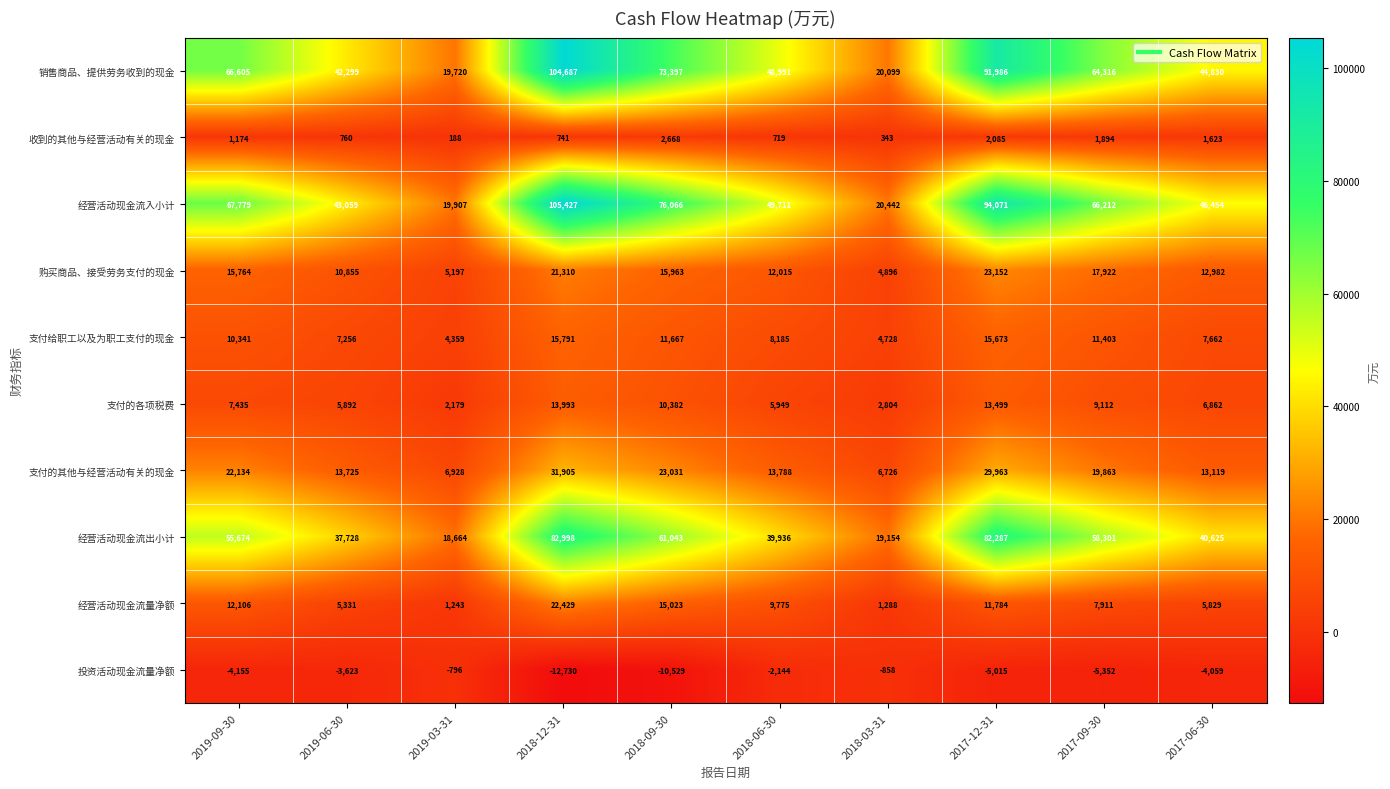

Count the number of data series in this chart.

10